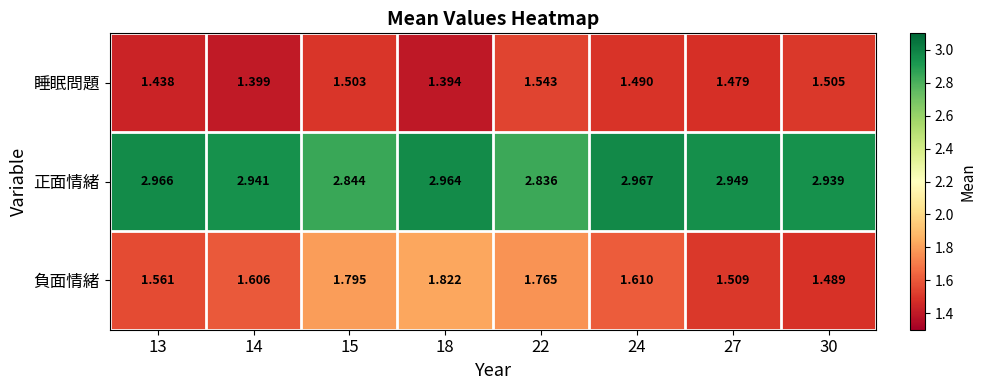

Is the value of 正面情緒 at 13 greater than the value of 睡眠問題 at 13?

Yes